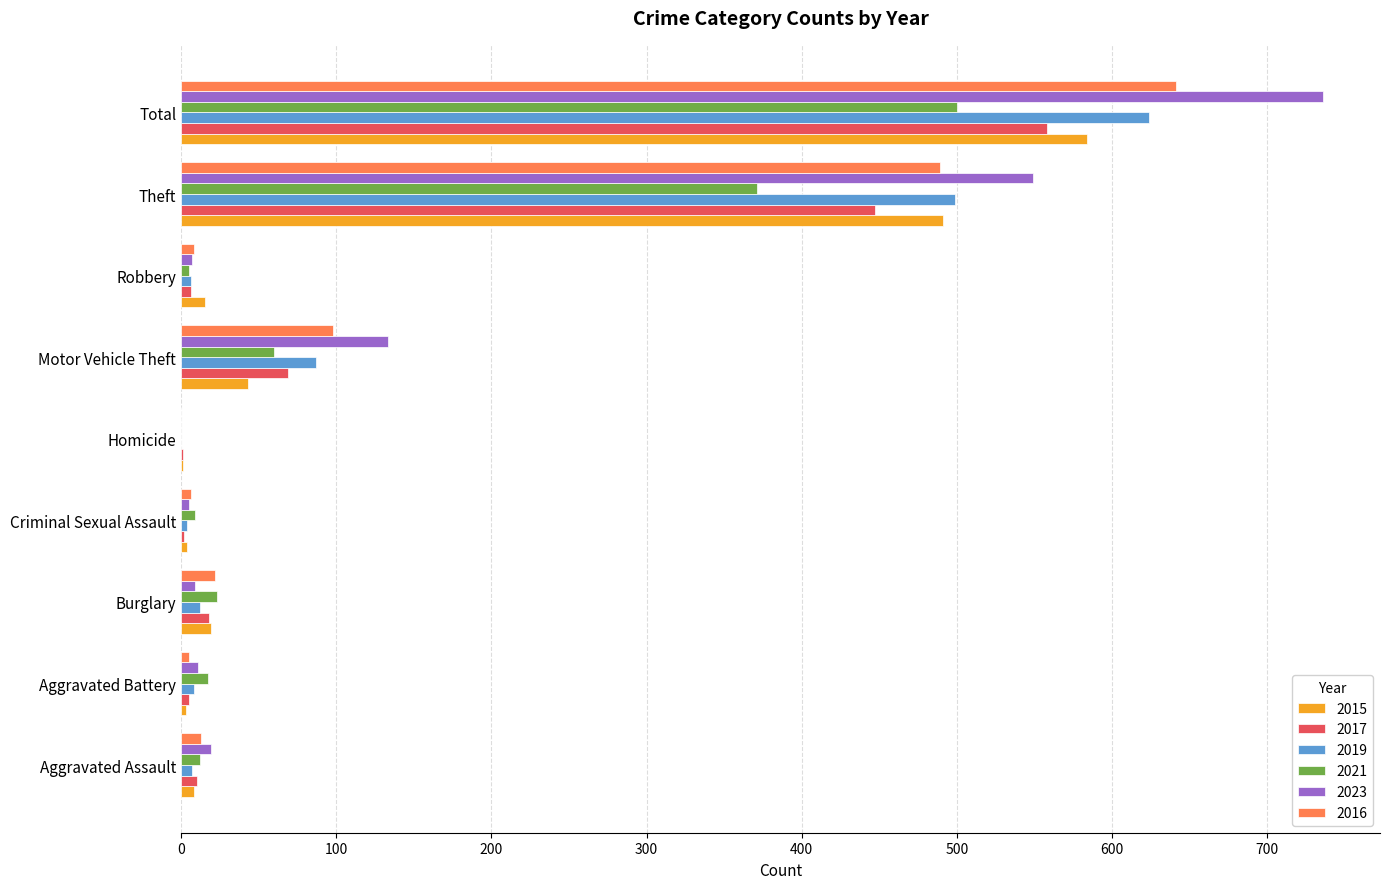

What is the total value across all series at Total?

3643